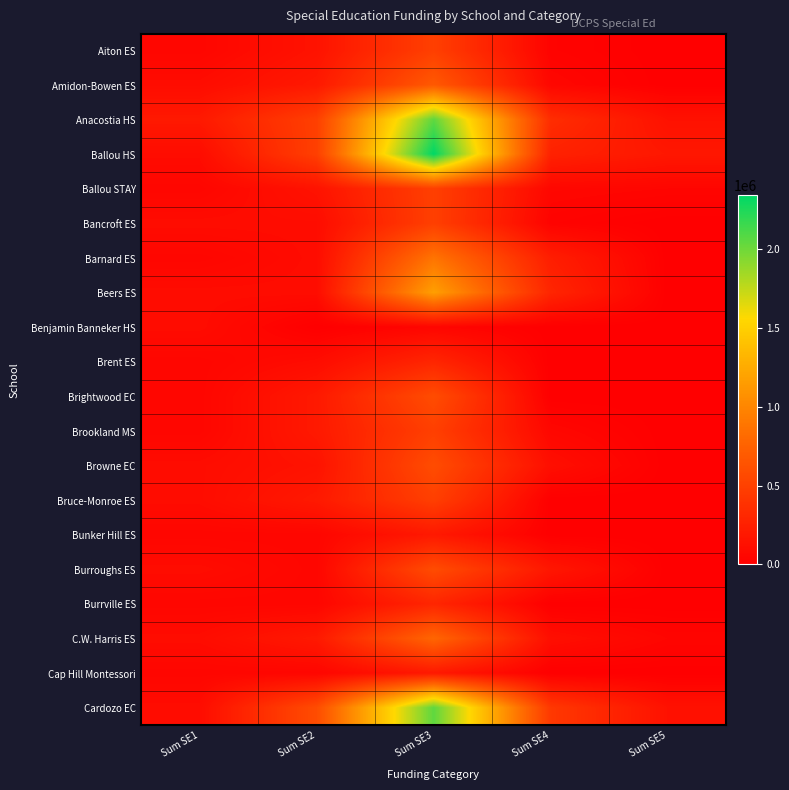

What is the spread (max minus min) of values at Sum SE3?

2295597.5